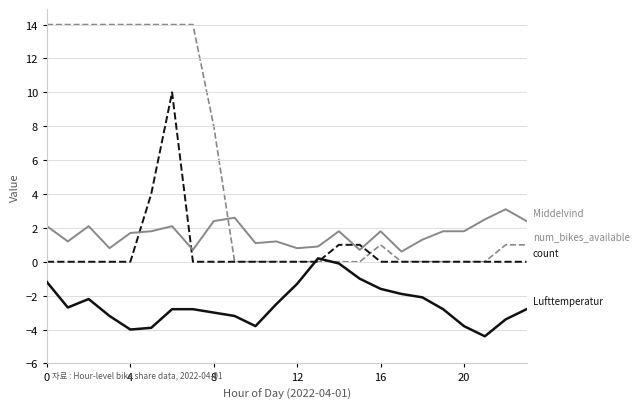

What is the maximum value shown in the chart?

14.0